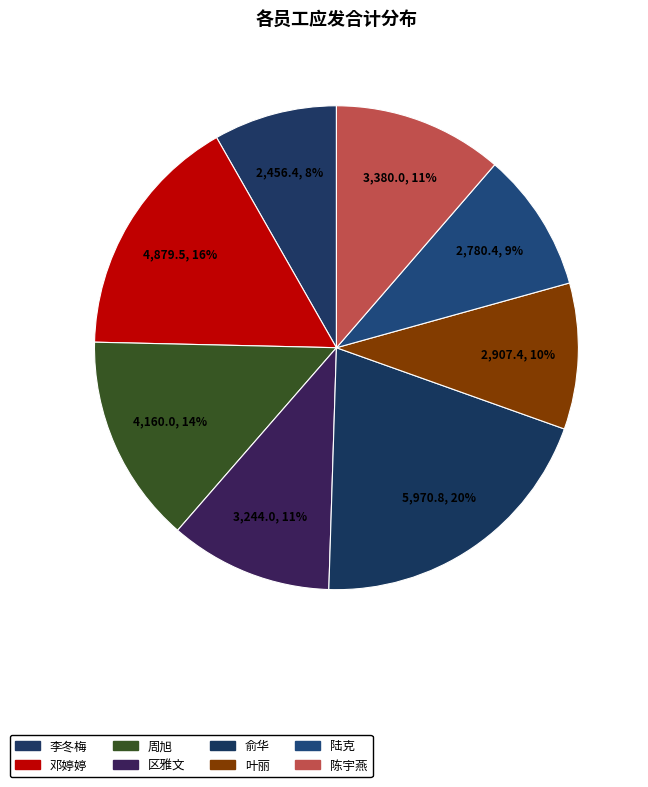

Rank the categories by value from highest to lowest.

俞华, 邓婷婷, 周旭, 陈宇燕, 区雅文, 叶丽, 陆克, 李冬梅